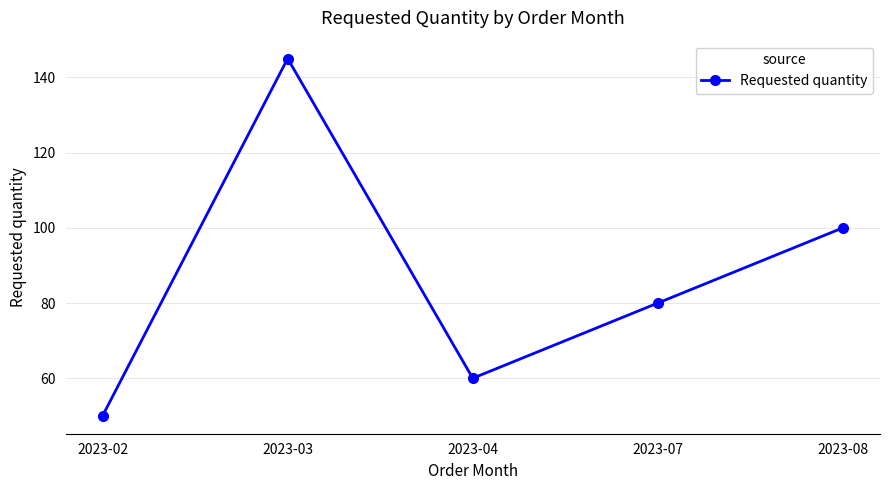

List the labels in order of value, largest first.

2023-03, 2023-08, 2023-07, 2023-04, 2023-02